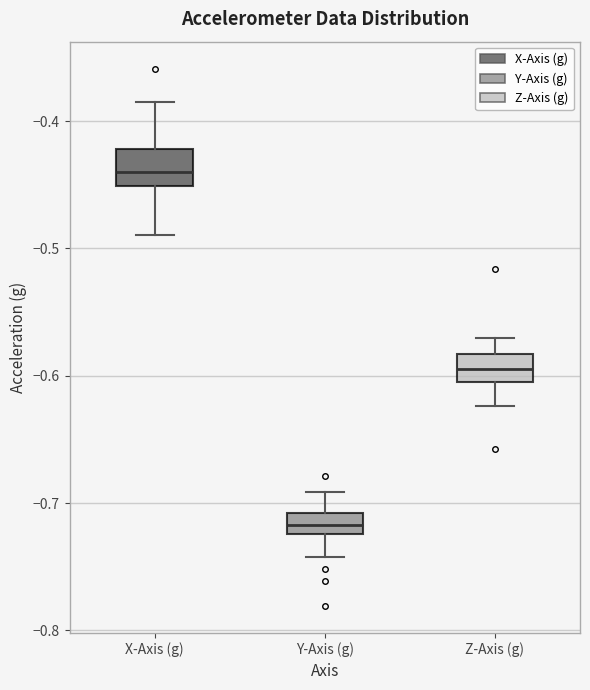

Reading left to right, read every box against the y-axis: the position of its median line, the range the box covers, and the ends of its whiskers. The values are not printed on the chart, so give them approximately, as read against the axis.

X-Axis (g): median -0.44, box -0.45 to -0.42, whiskers -0.49 to -0.38
Y-Axis (g): median -0.72 (inside the box), box -0.72 to -0.71, whiskers -0.74 to -0.69
Z-Axis (g): median -0.59, box -0.61 to -0.58, whiskers -0.62 to -0.57